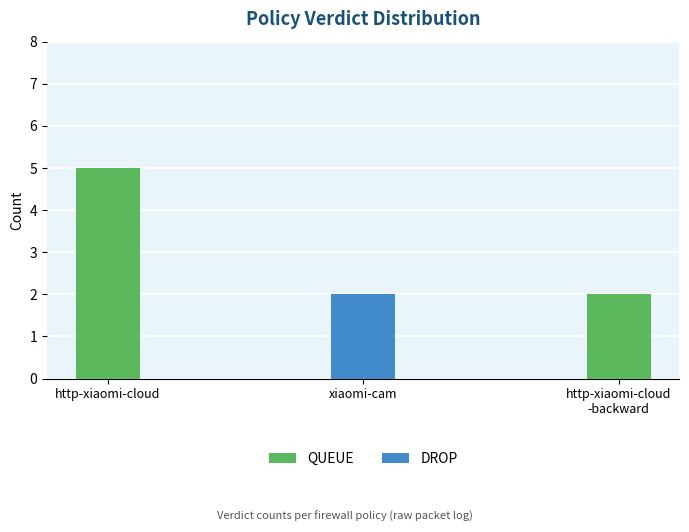

What is the sum of the QUEUE values at http-xiaomi-cloud
-backward and http-xiaomi-cloud?

7